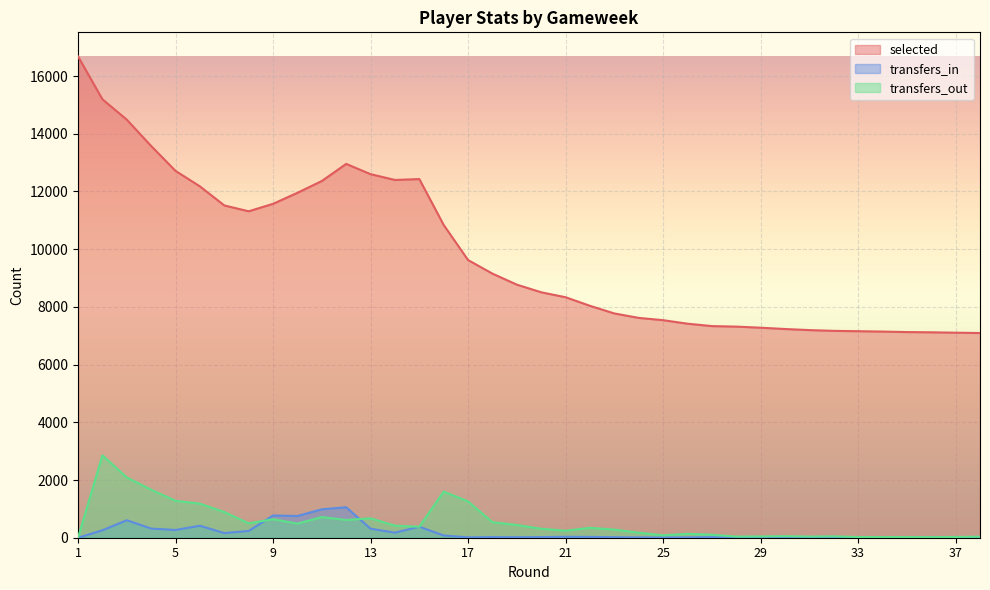

What is the average value of the transfers_out series?

534